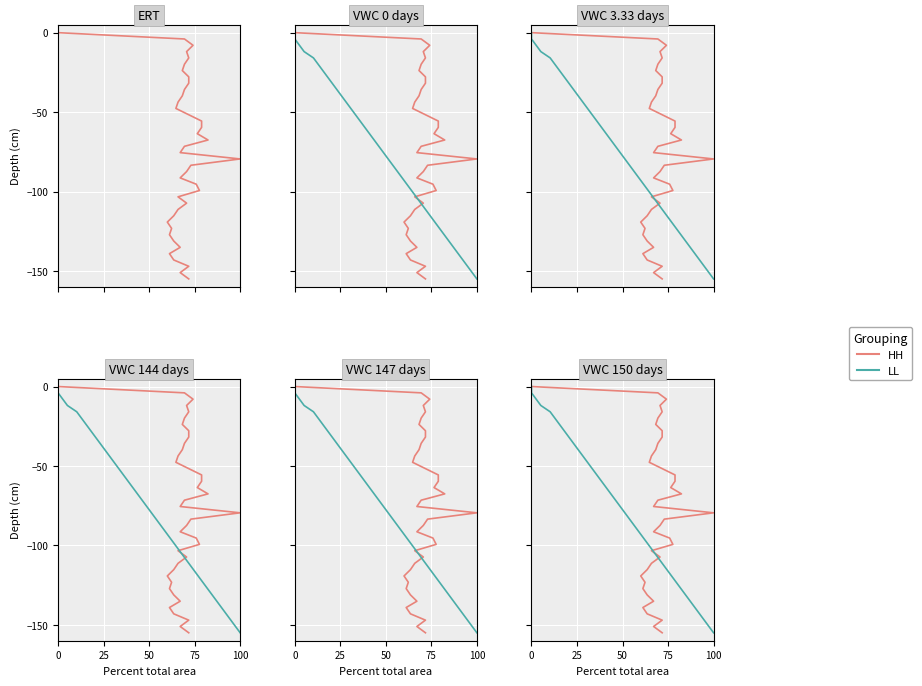

True or false: HH has more than 0 interior local peaks.

False